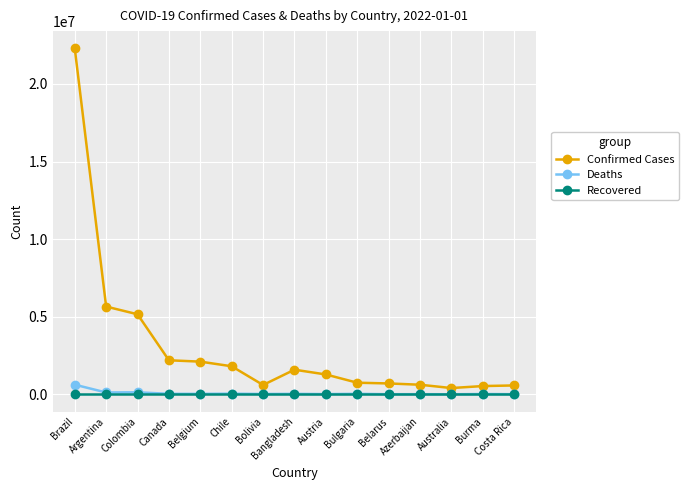

Which series has the largest range (max minus min)?

Confirmed Cases